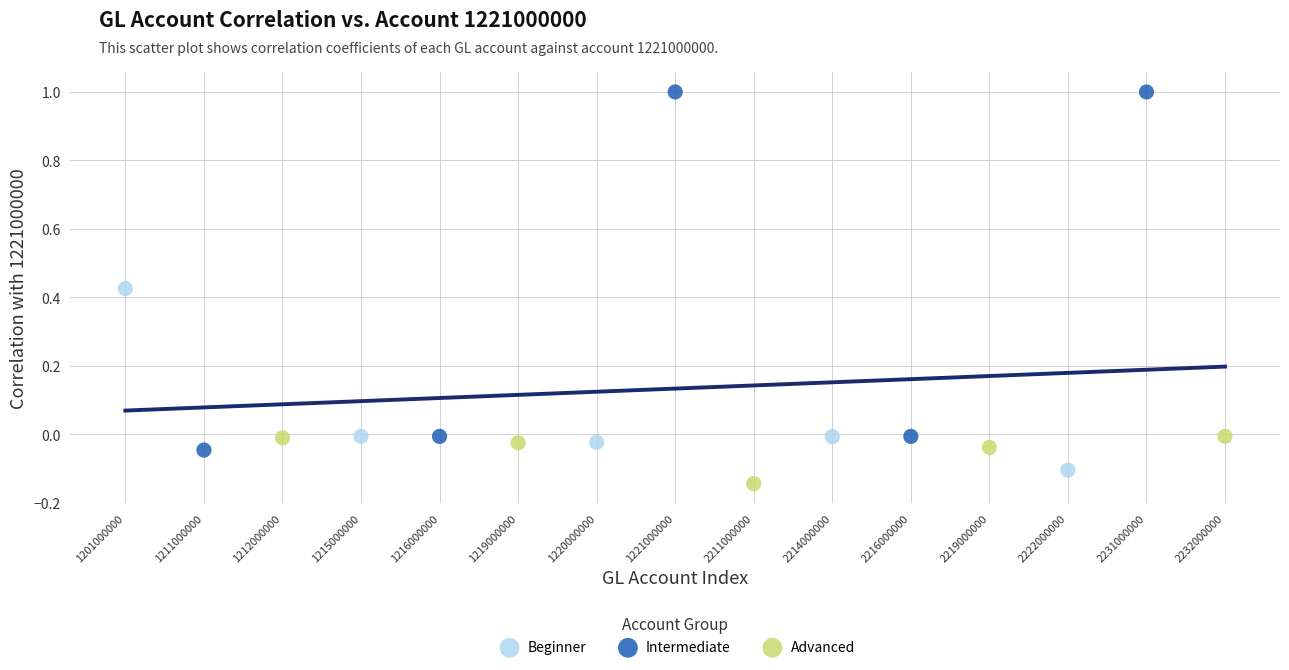

Which series has the largest Y range (max minus min)?

Intermediate